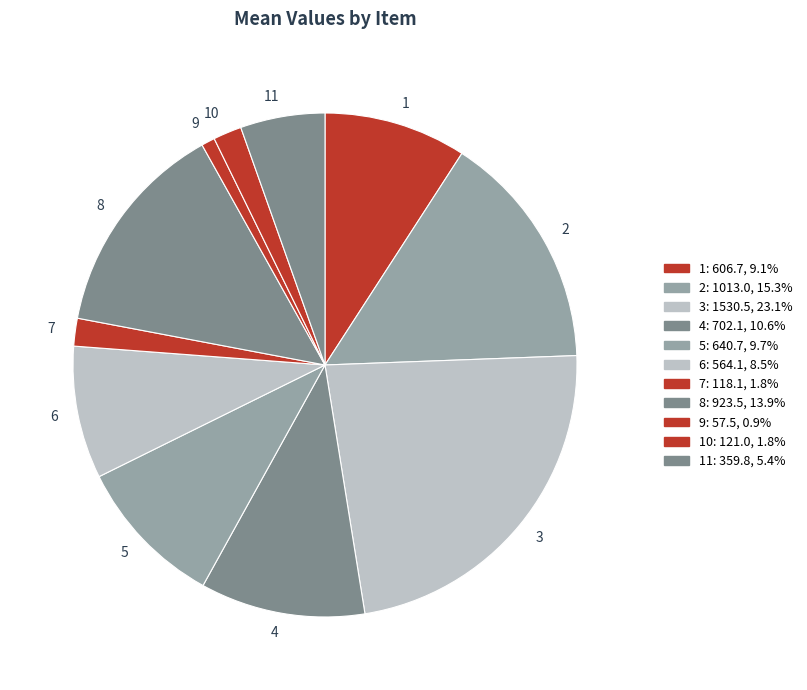

Which category has the smallest portion of the pie?

9